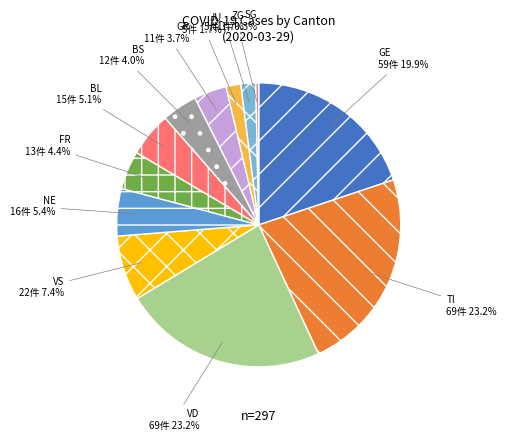

To the nearest percent, what is the average slice percentage?

8%